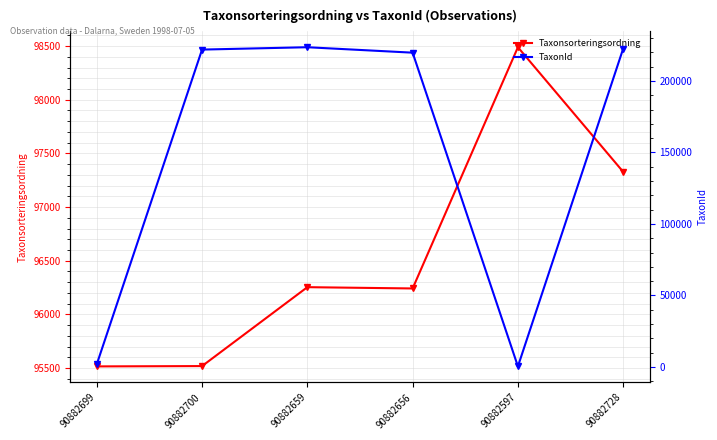

What is the difference between the maximum and minimum values in the TaxonId series?

223189